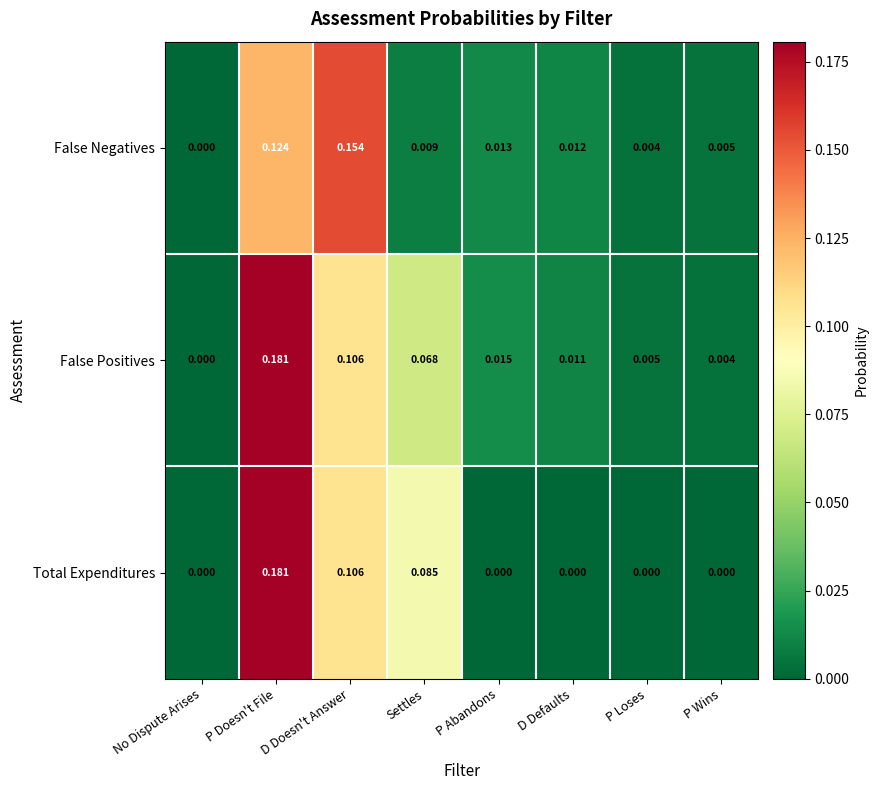

Which category has the lowest value in the False Positives series?

No Dispute Arises